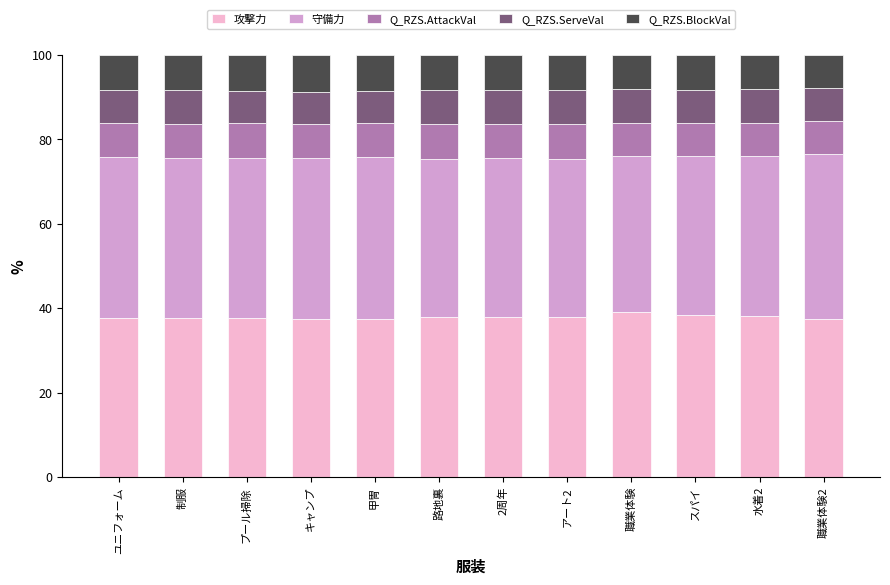

What is the total value across all series at プール掃除?

100.0